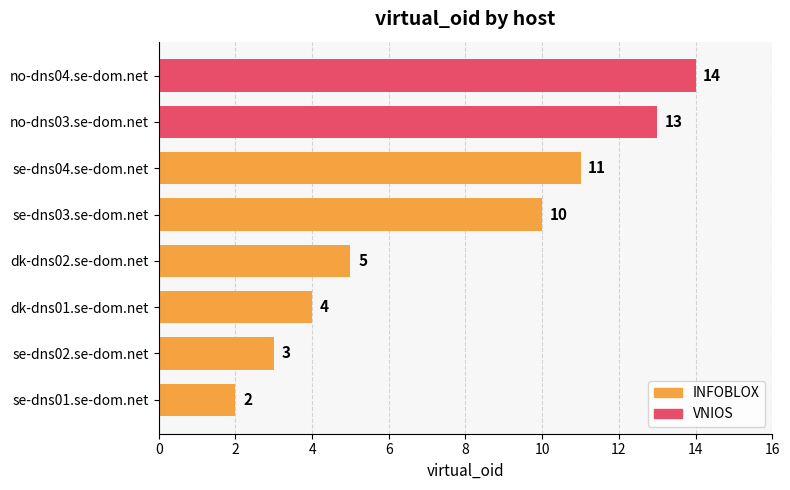

What is the sum of all values?

62